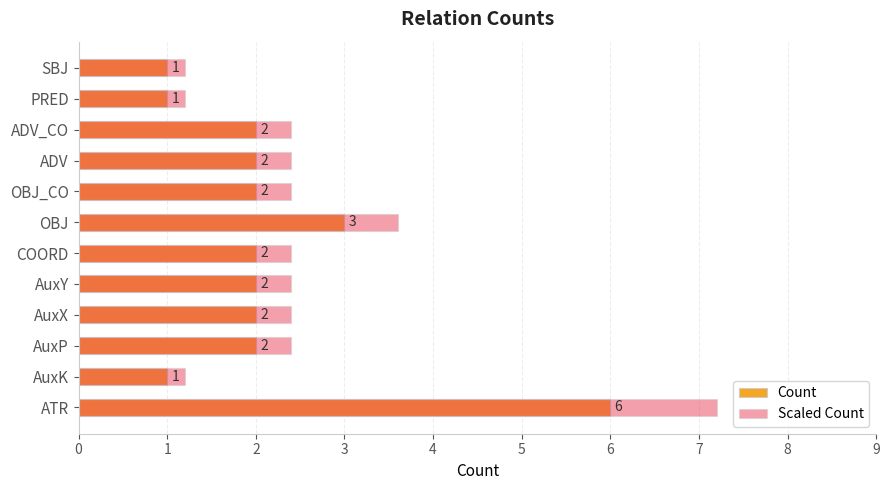

Which series has the largest total across all categories?

Scaled Count